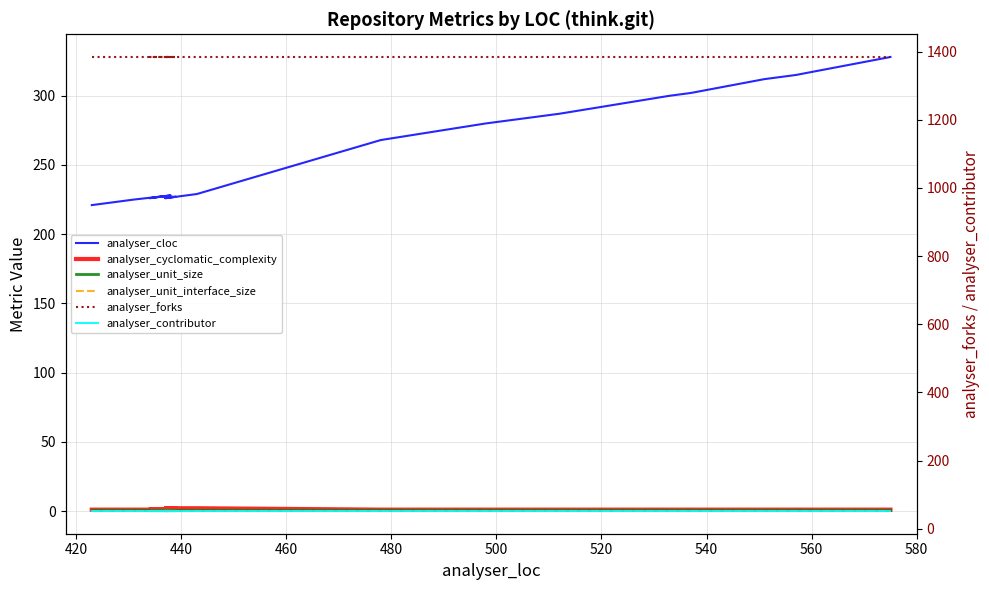

What position from the left is 460?

4